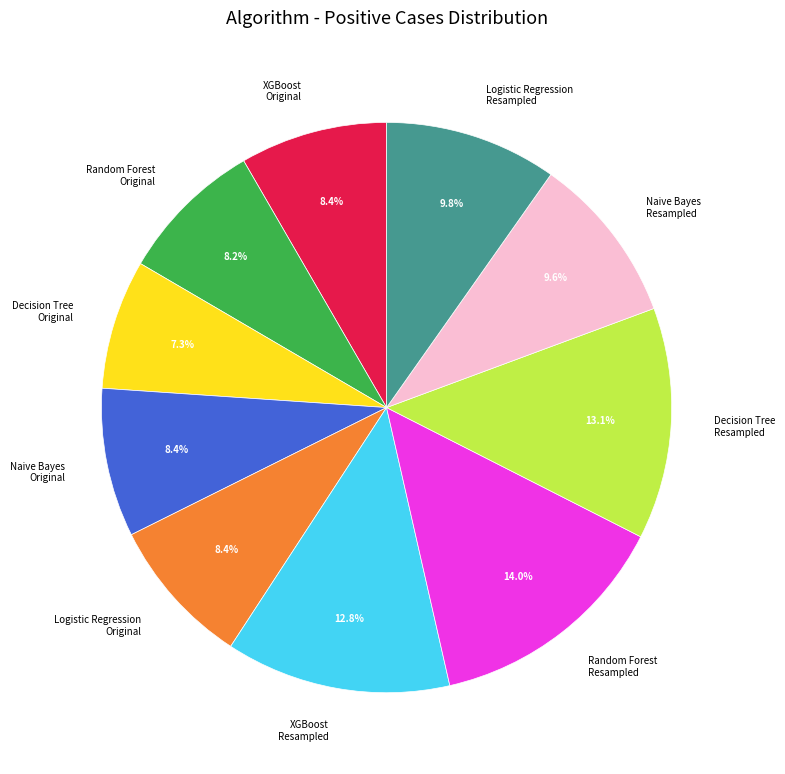

What is the ratio of the value at Random Forest Original to the value at Logistic Regression Original?

1.0